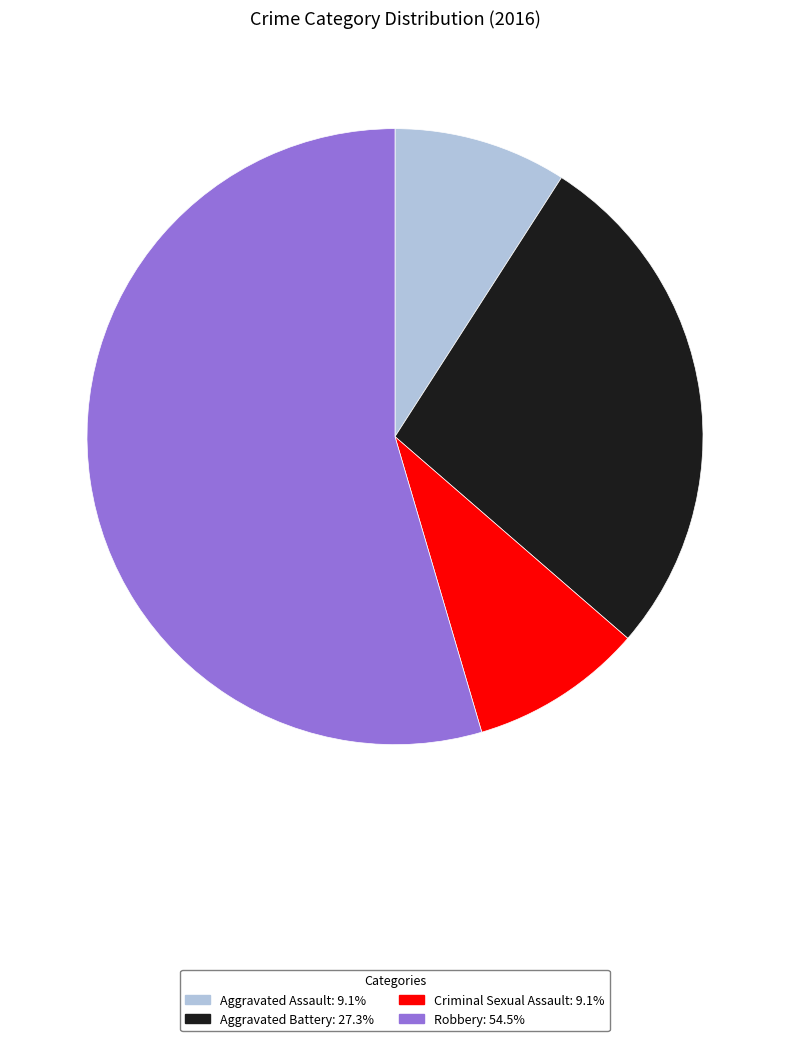

How many segments does this pie chart have?

4